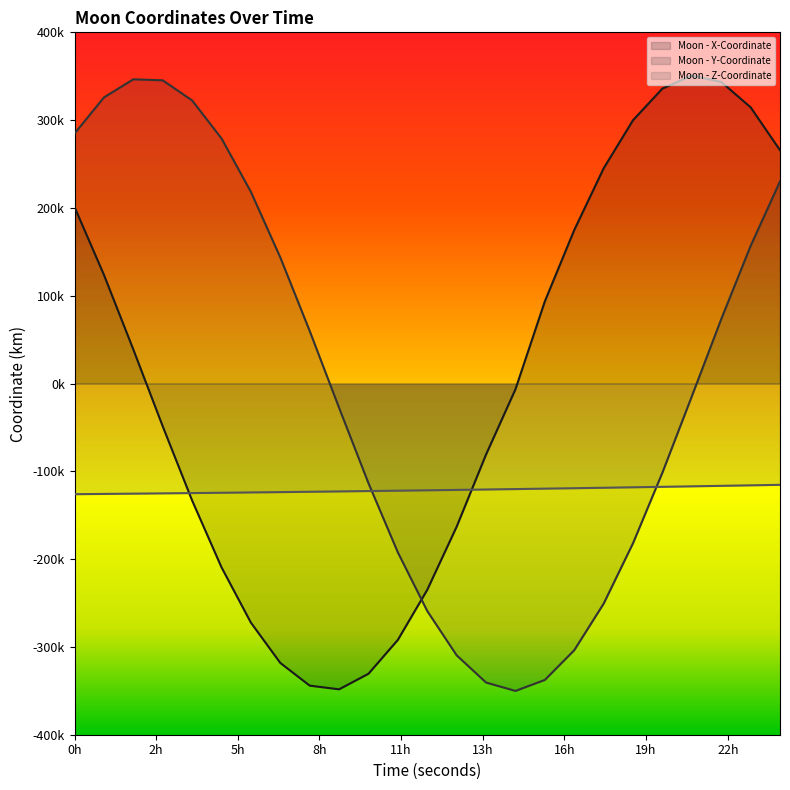

How many values in the Moon - Y-Coordinate series exceed -14581?

12